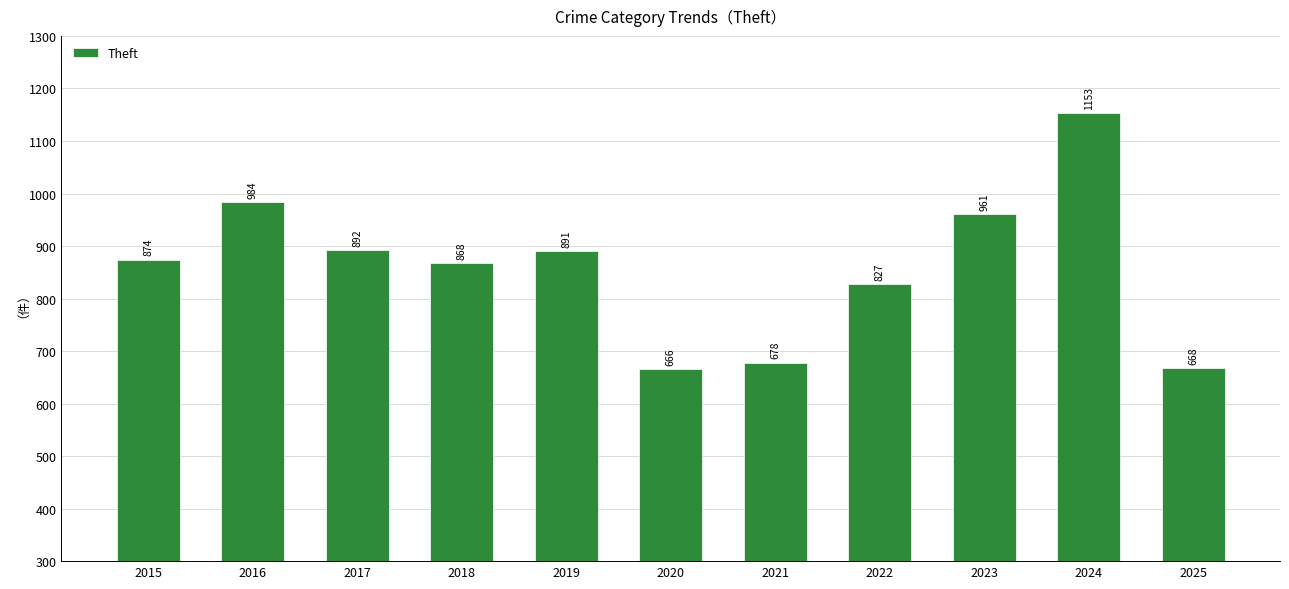

What is the value of the 7th bar from the left?

678